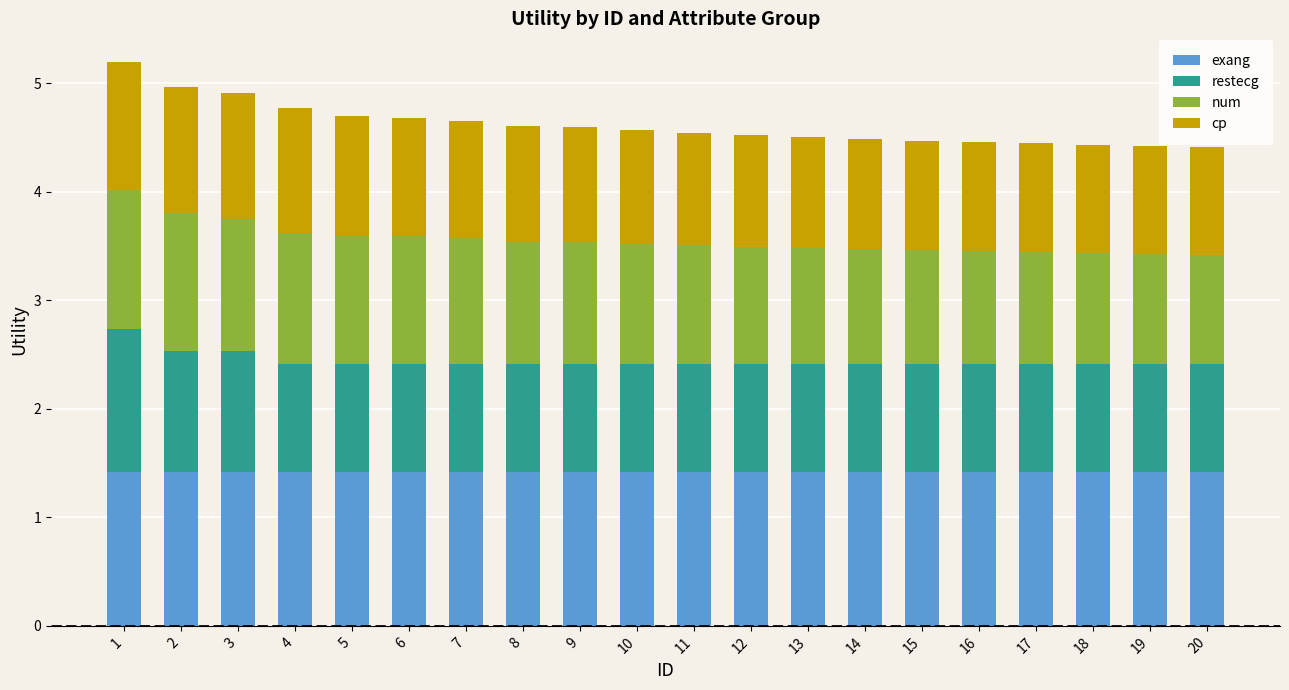

How many bars are there in total?

20